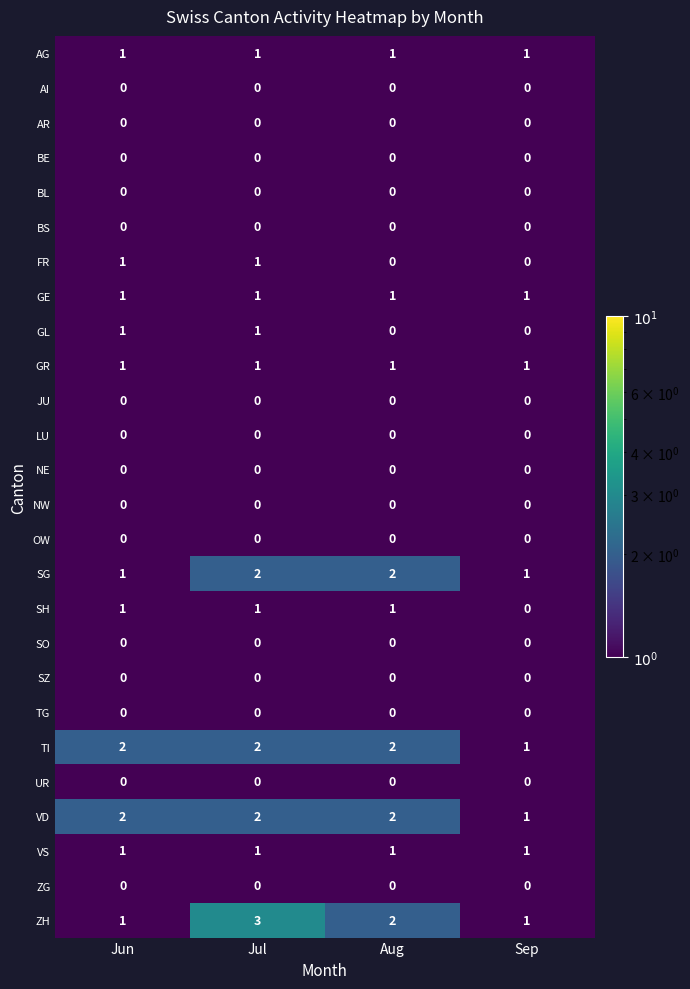

What is the total value across all series at Aug?

13